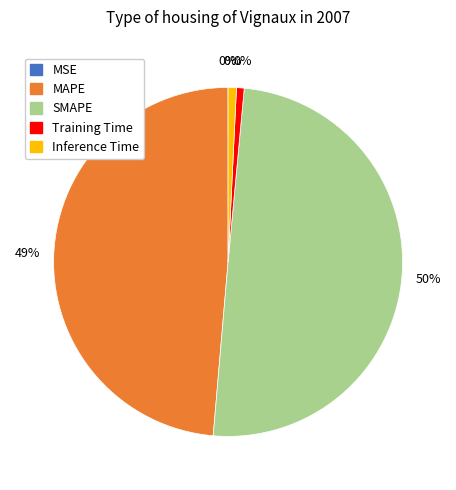

Is it true that SMAPE is 50% of the pie?

True